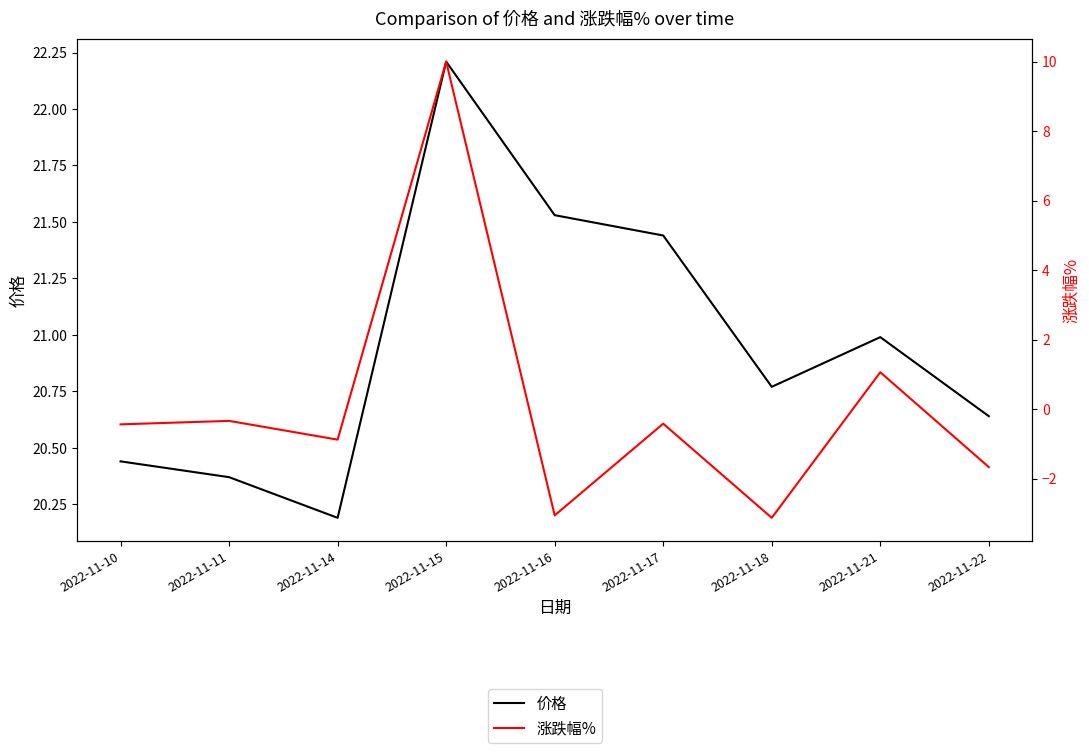

At which category is the sum across all series the highest?

2022-11-15